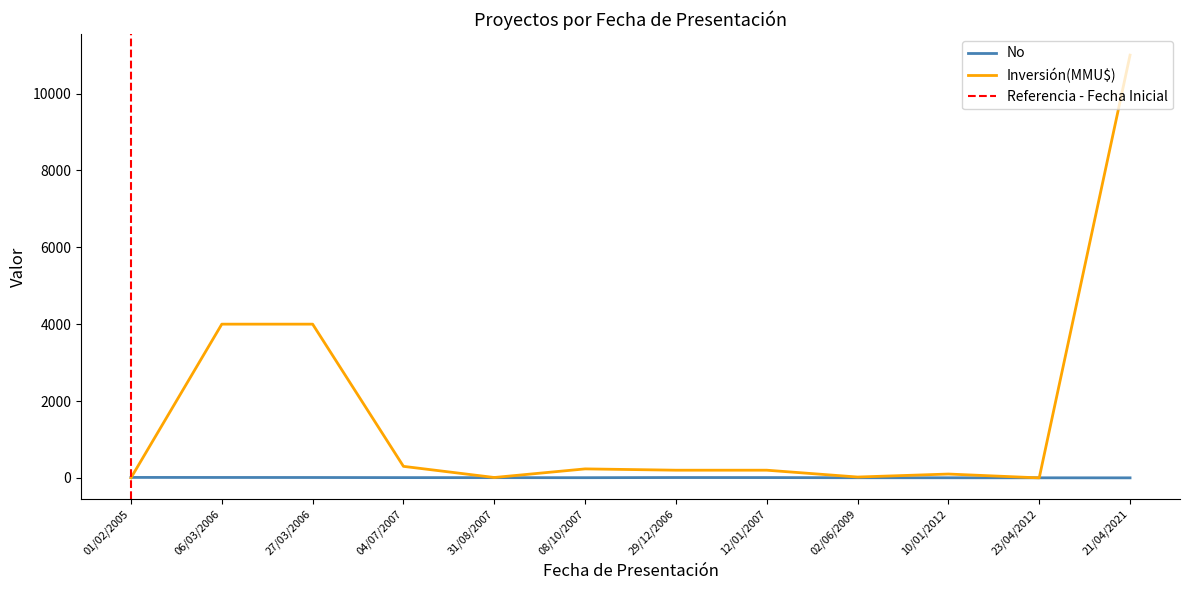

Which series has the largest total across all categories?

Inversión(MMU$)